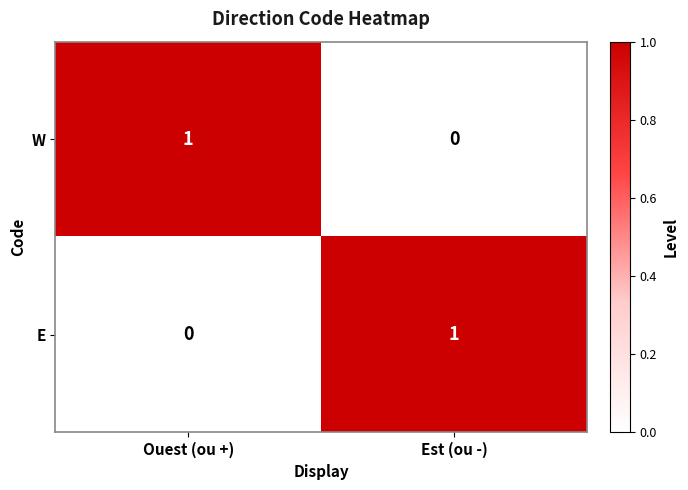

The value of W at Est (ou -) is 0. True or false?

True